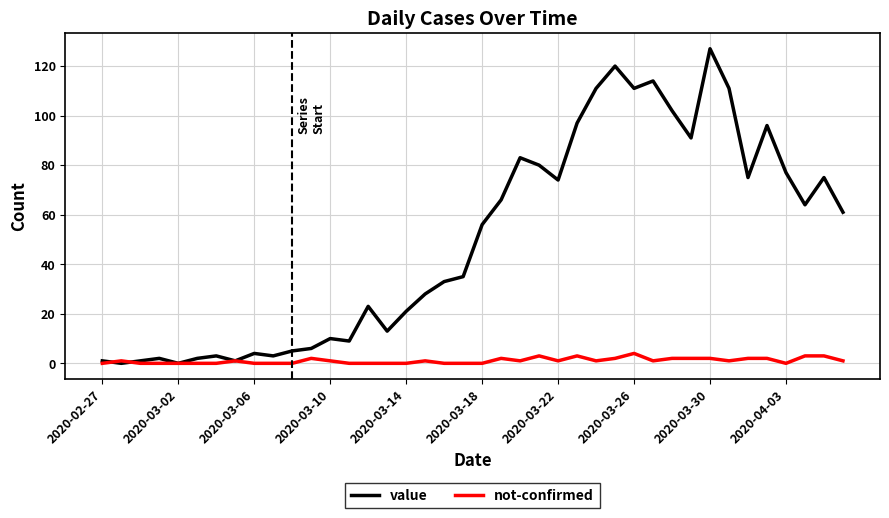

List the series in order of their overall mean, lowest first.

not-confirmed, value